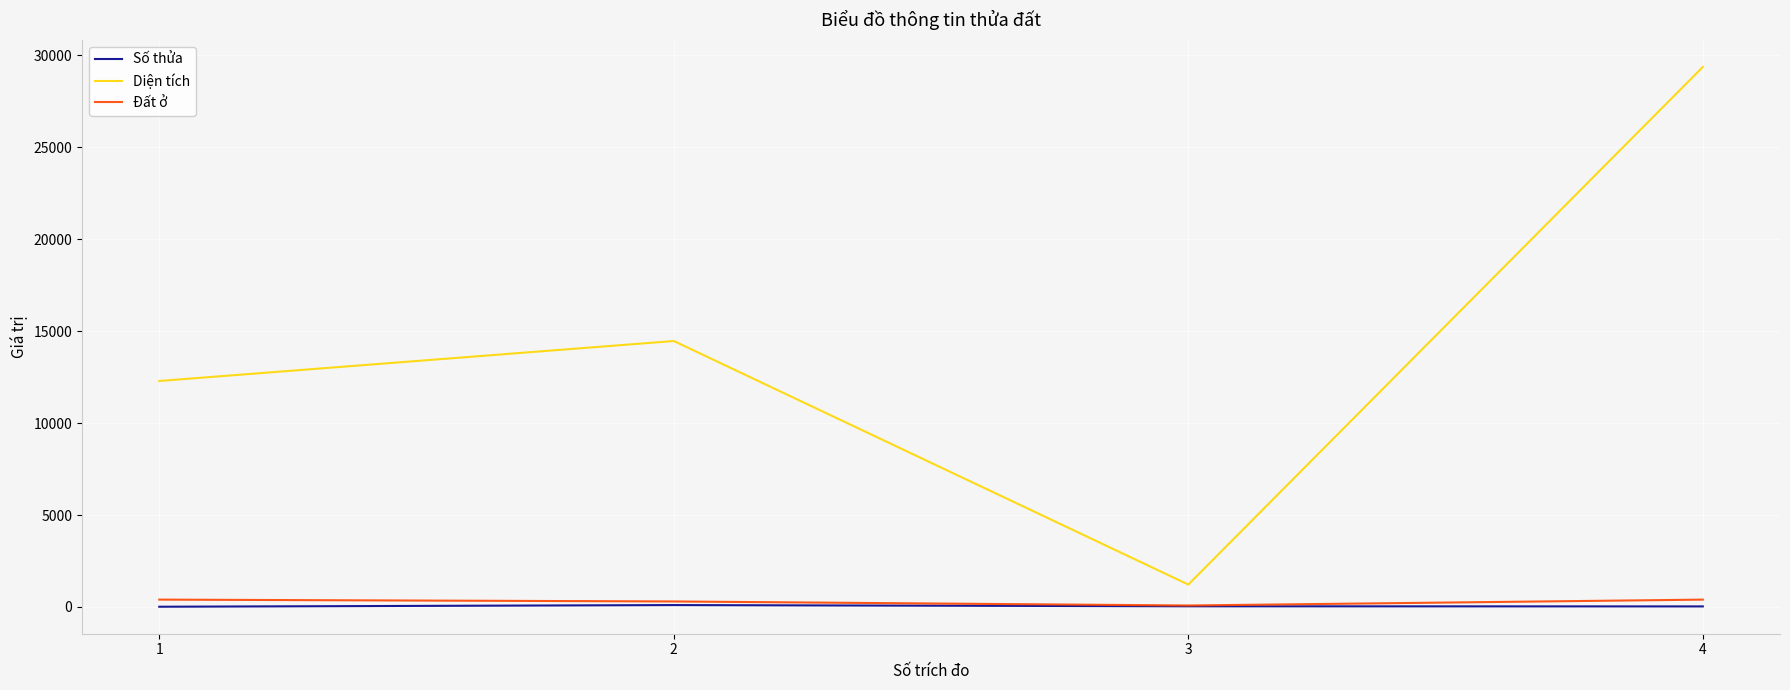

True or false: Diện tích and Đất ở intersect in this chart.

False